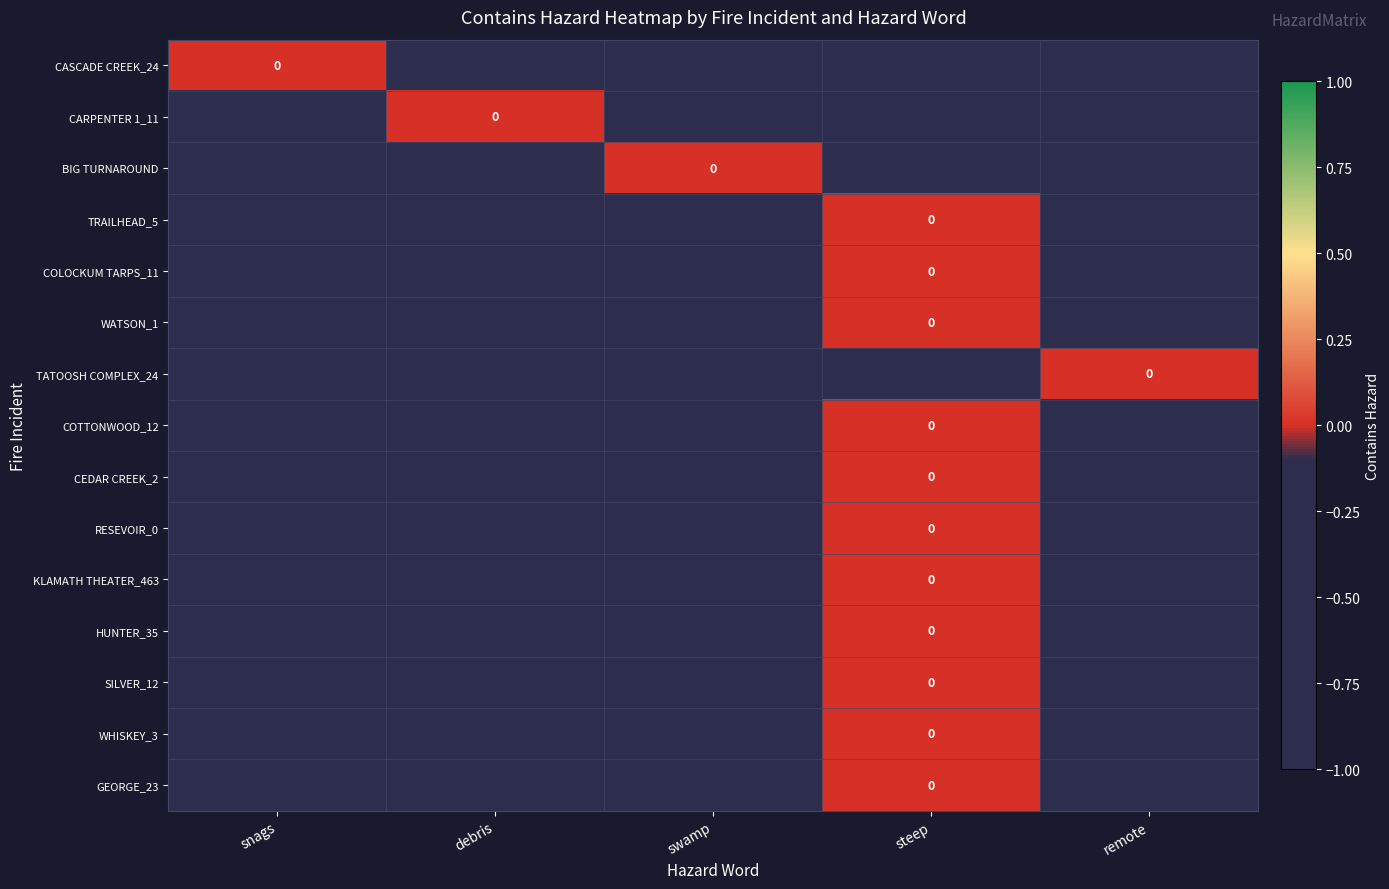

At which category is the sum across all series the highest?

steep